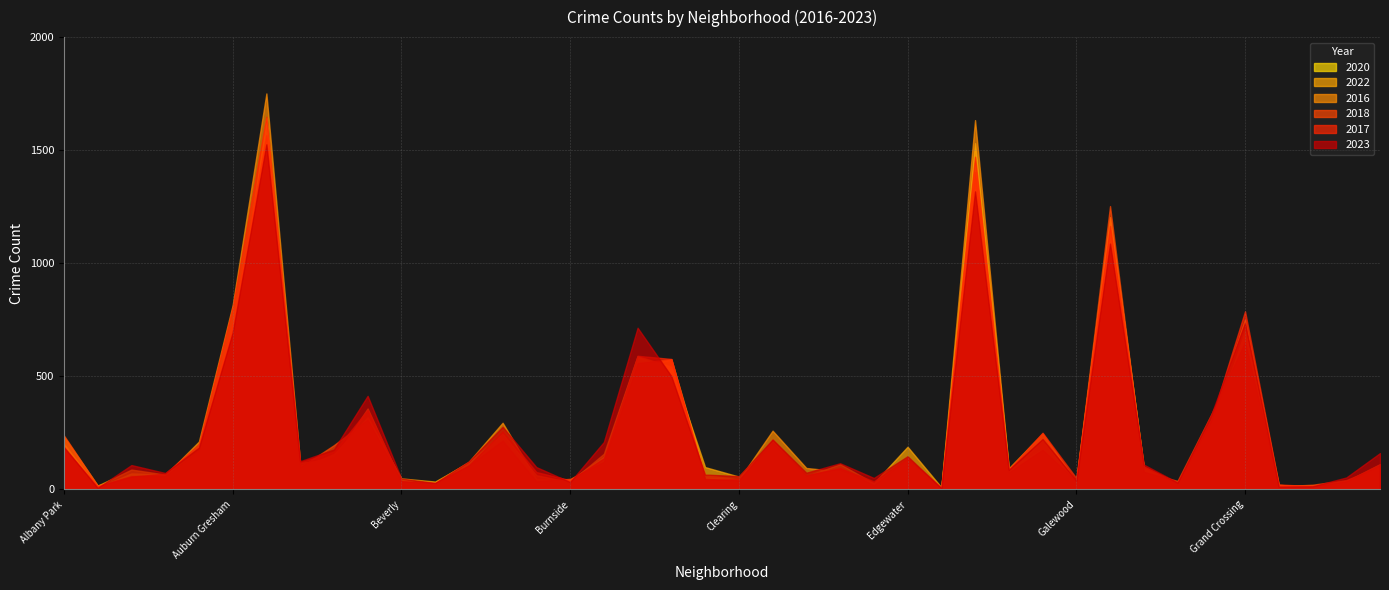

How many distinct data groups are displayed?

6